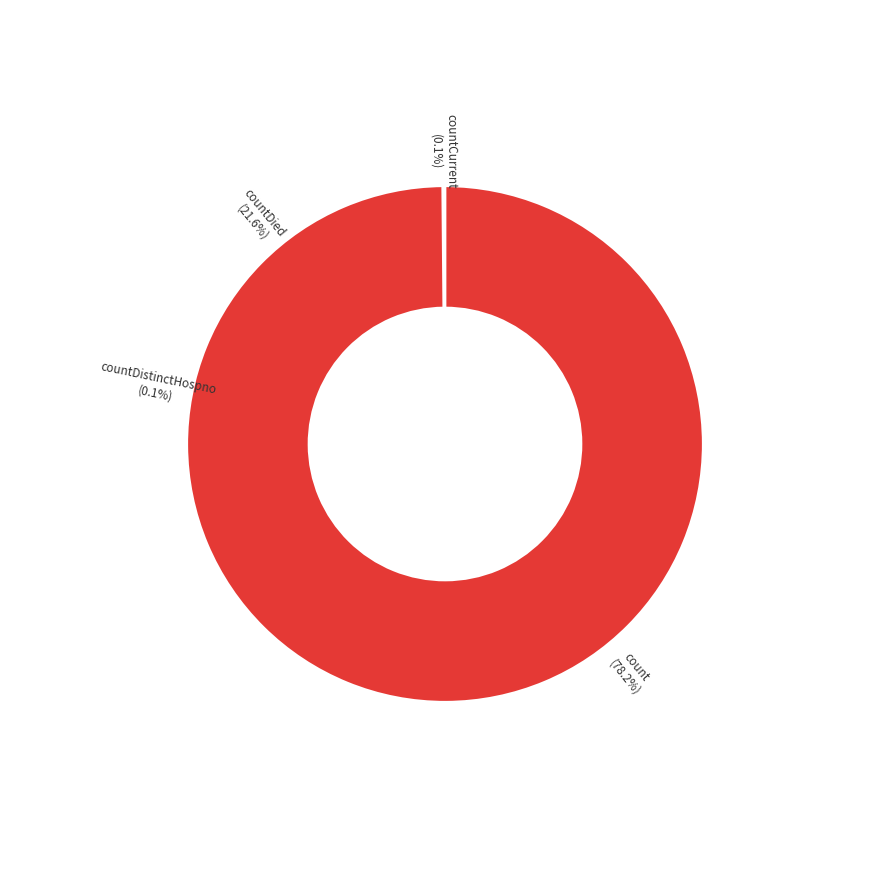

Count the number of slices in the pie.

5